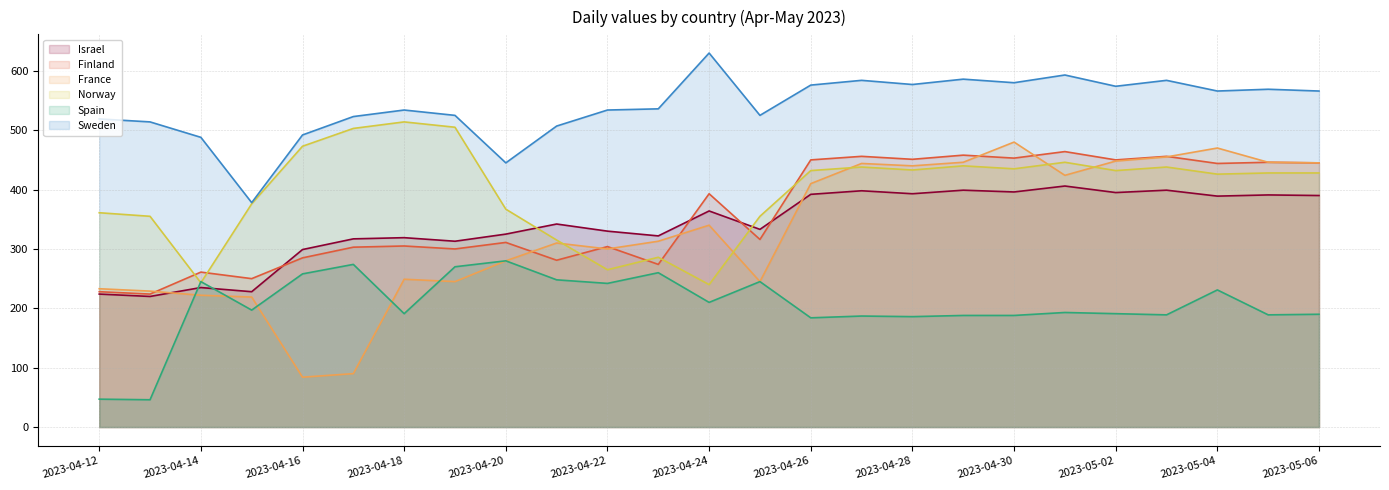

True or false: Finland has a value of 603 at 2023-04-30.

False